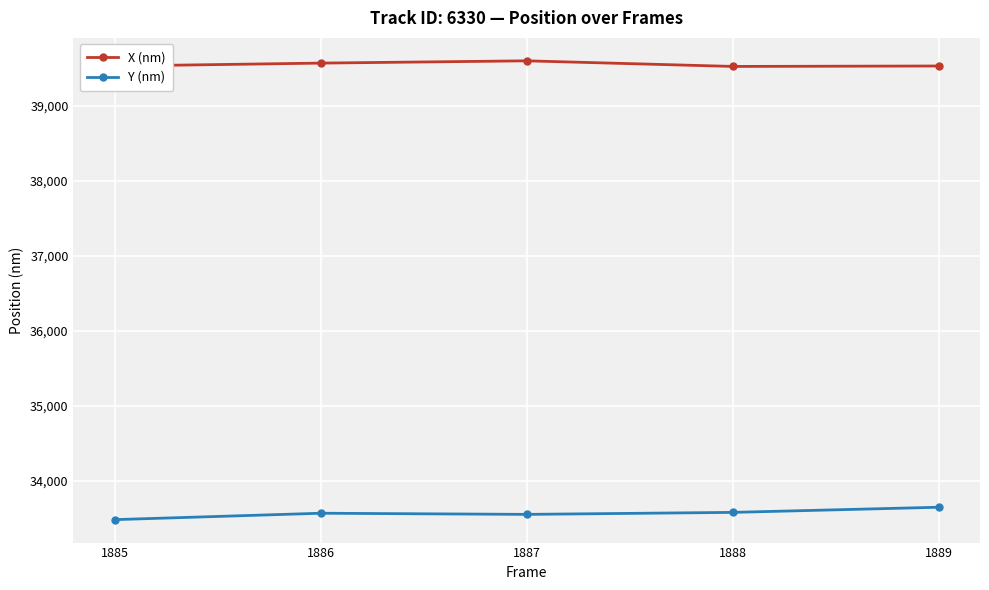

In X (nm), how many points are higher than both neighbors (excluding endpoints)?

1